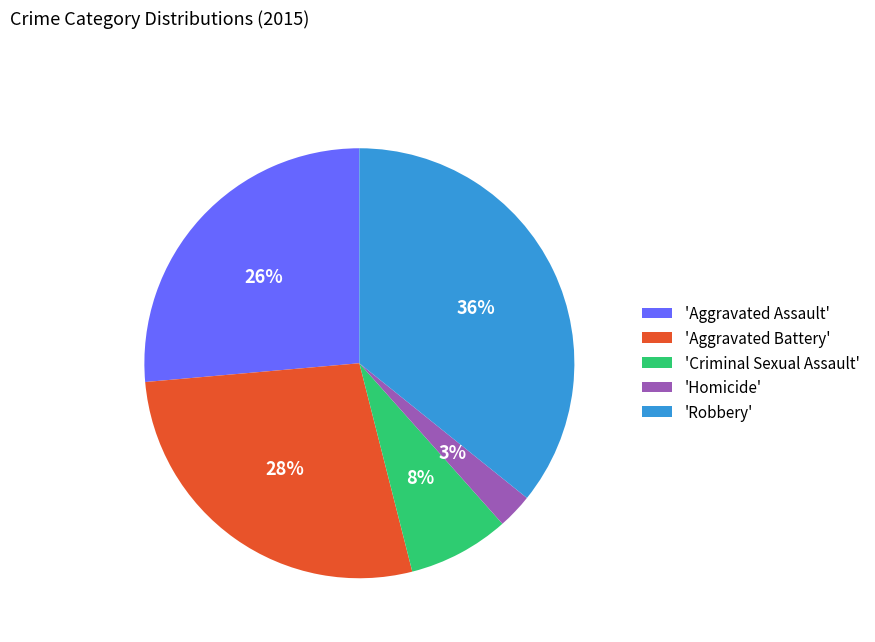

True or false: 'Aggravated Assault' accounts for 26% of the total.

True